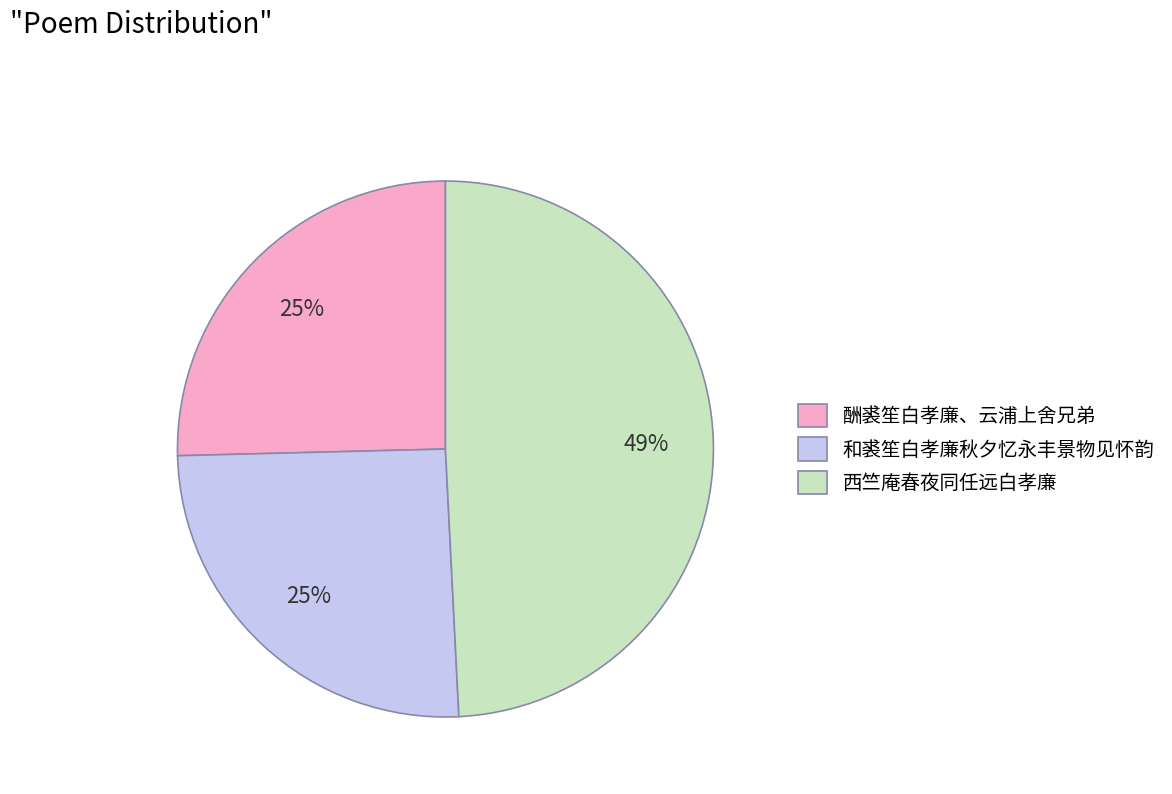

Which slice is the largest?

西竺庵春夜同任远白孝廉